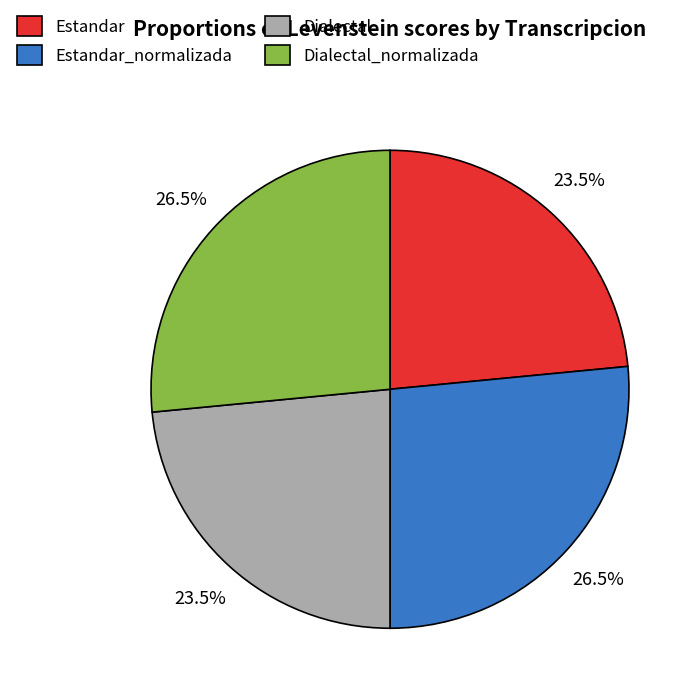

Approximately how many times larger is the value at Estandar_normalizada compared to Dialectal?

1.1